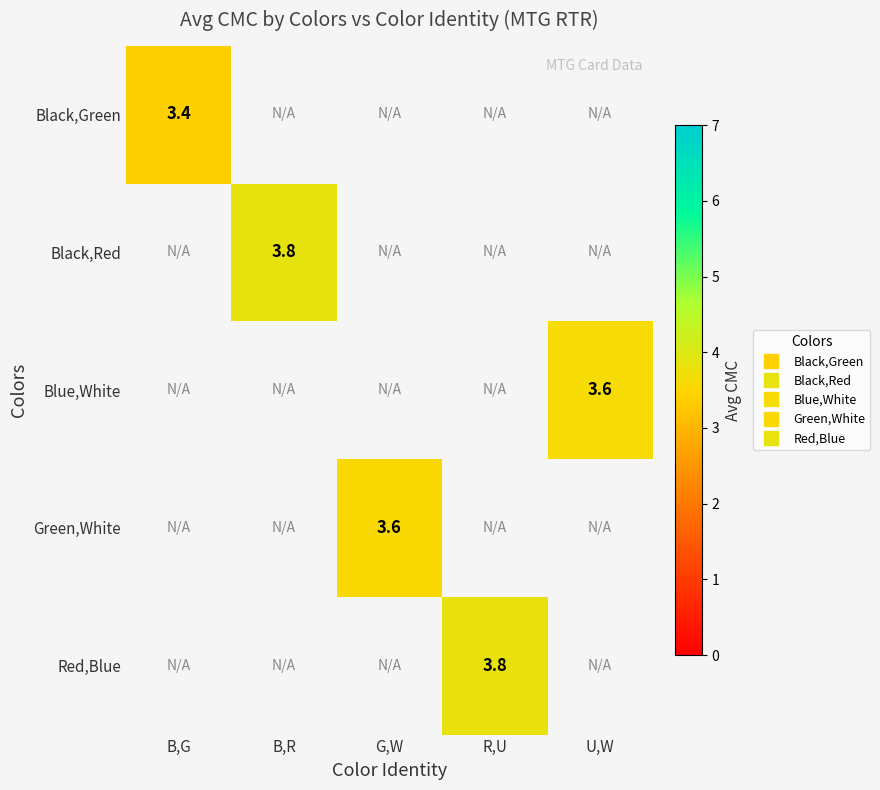

How many values in Black,Green are above zero?

1